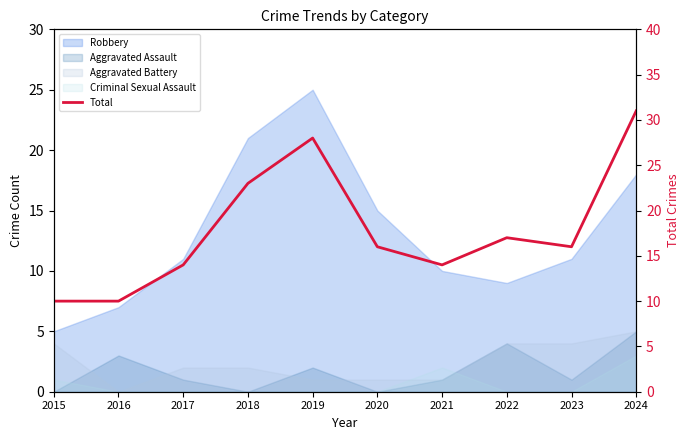

The chart shows a value of 23 at 2018. True or false?

True